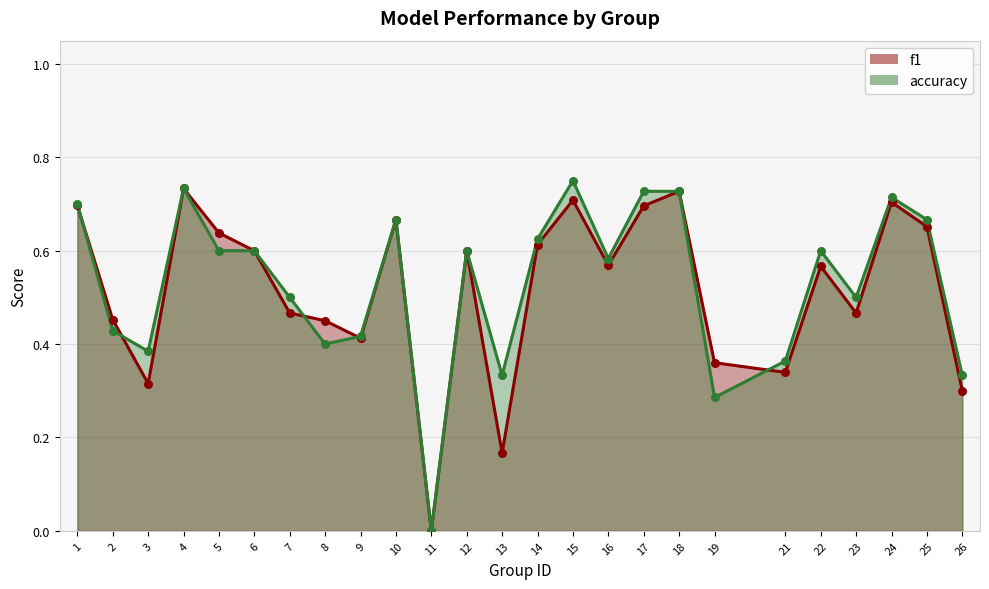

Which series contains the lowest Y value?

f1